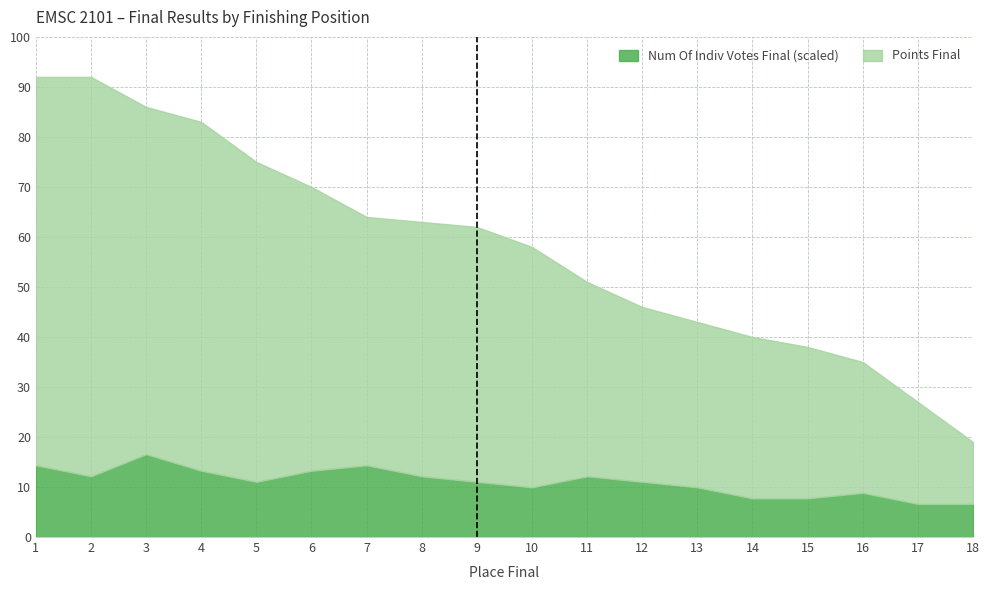

What is the average value?

58